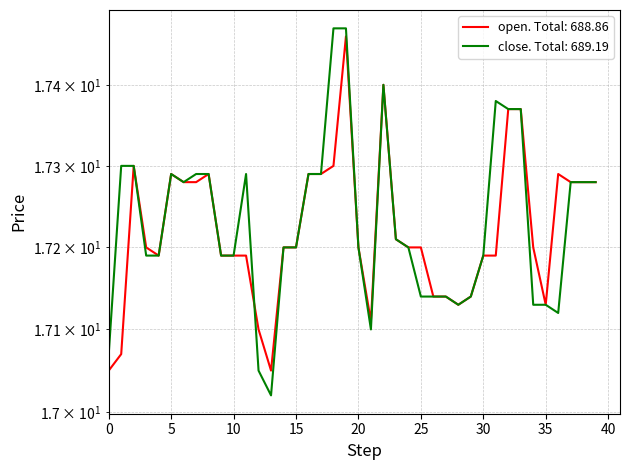

Does the chart display data point markers on the line(s)?

No